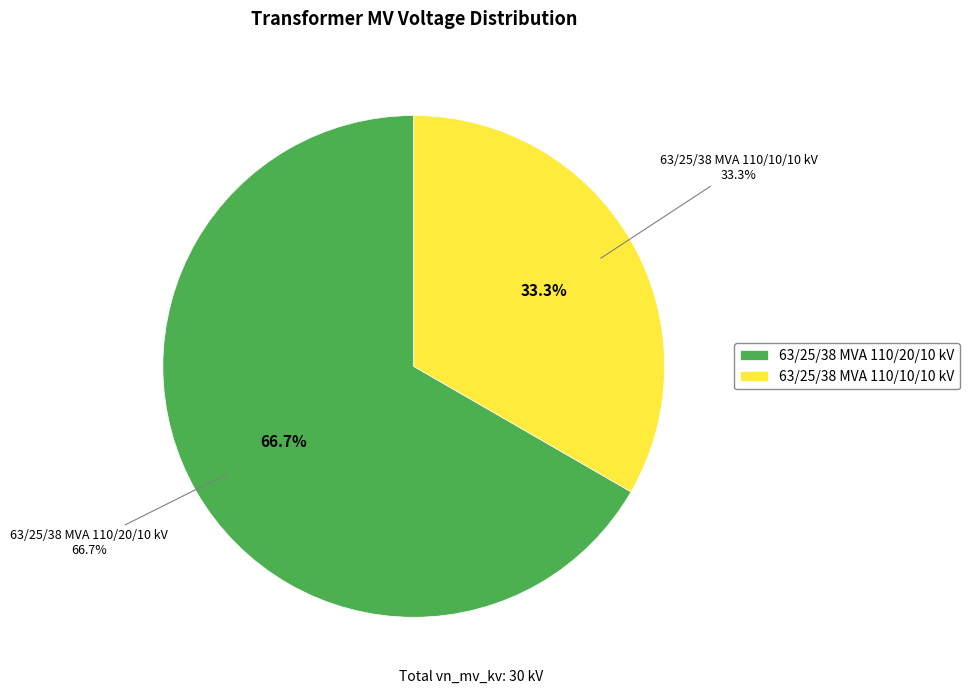

Rank the categories by value from highest to lowest.

63/25/38 MVA 110/20/10 kV, 63/25/38 MVA 110/10/10 kV